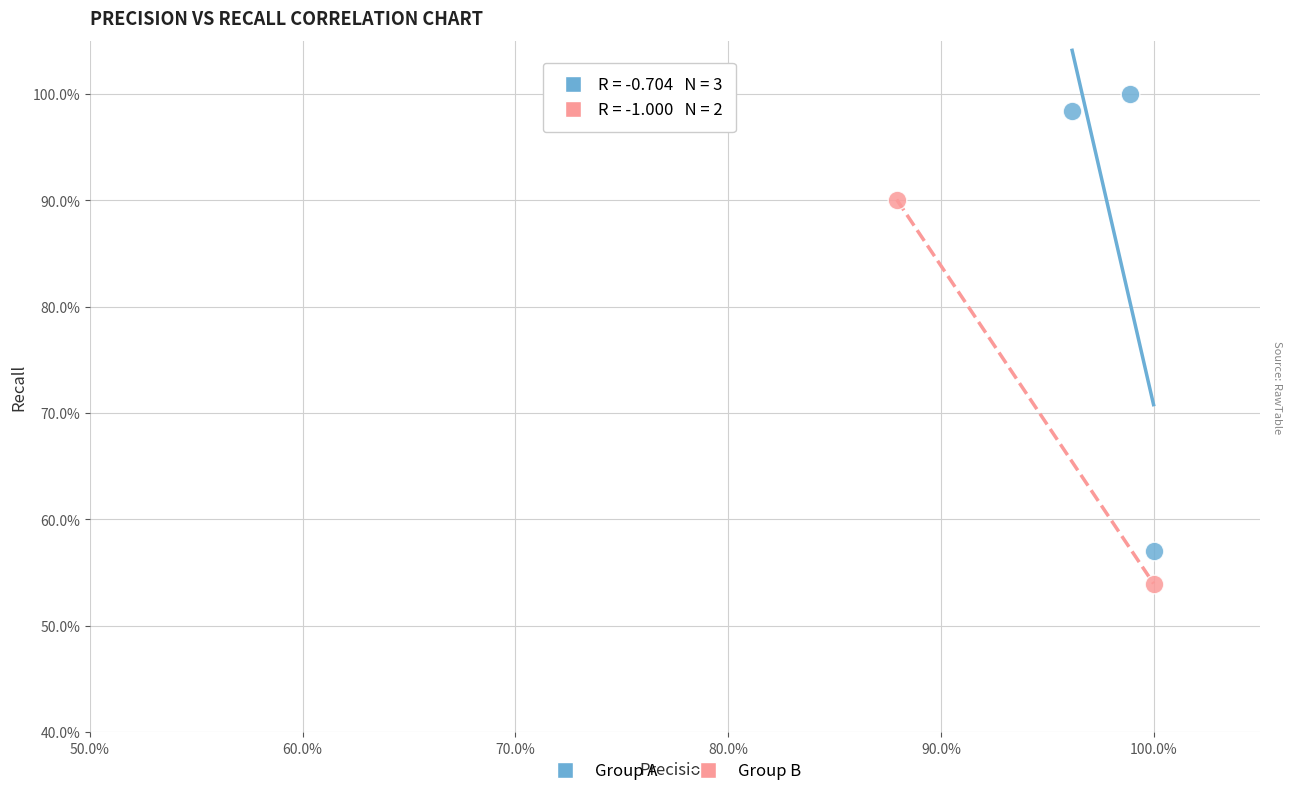

Which series has the widest spread of Y values?

Group A